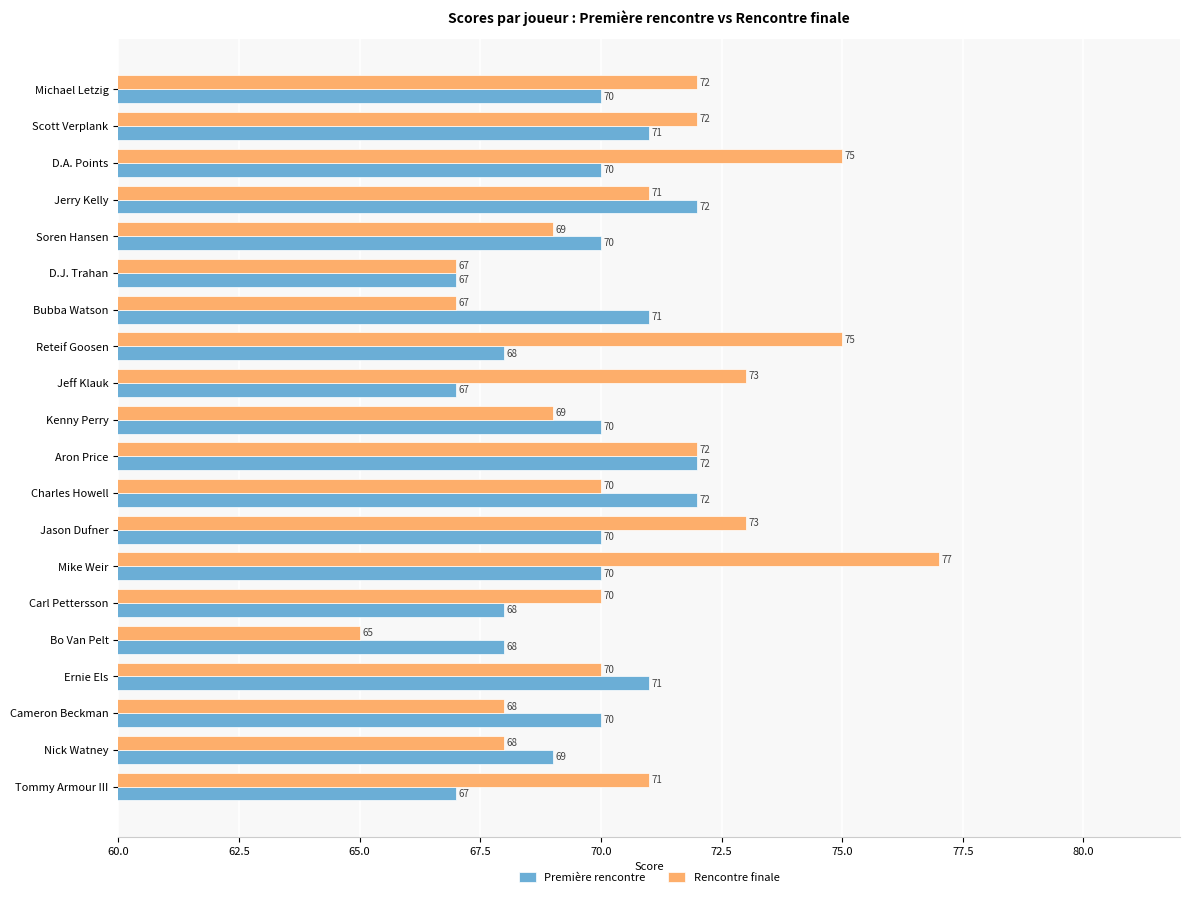

What are all the series names shown in the legend?

Première rencontre, Rencontre finale